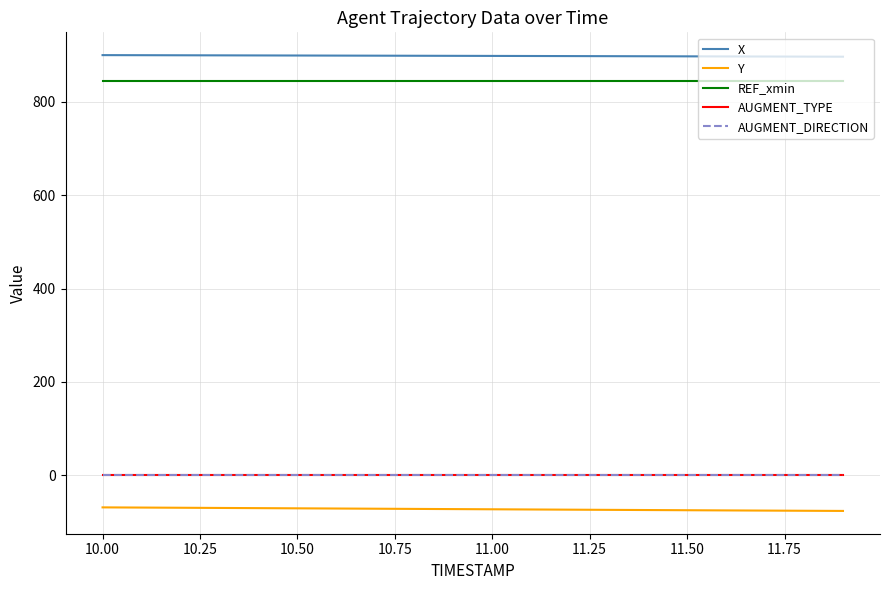

True or false: REF_xmin and X cross at least once.

False